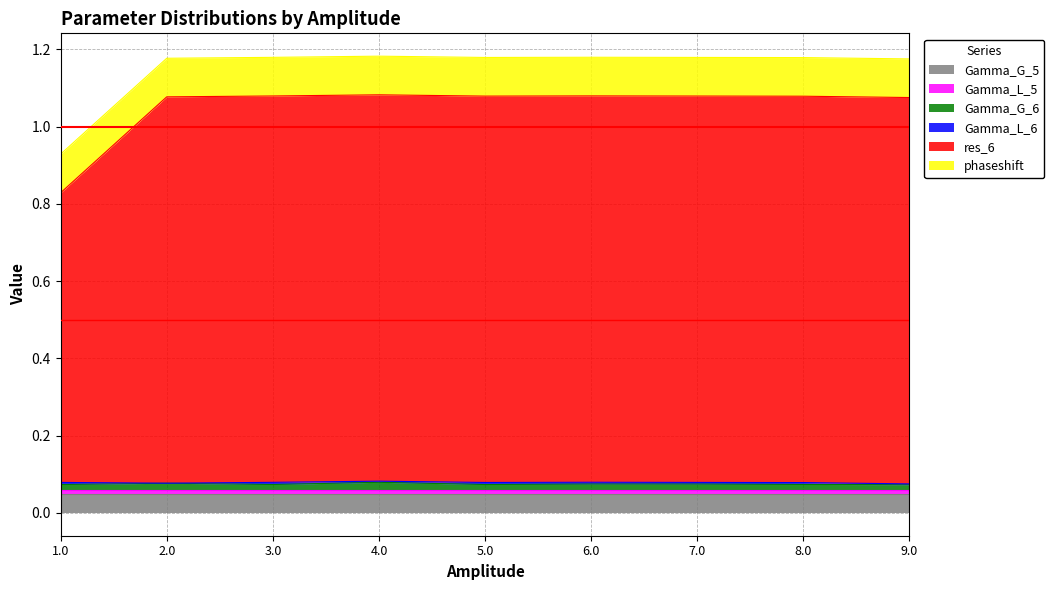

True or false: res_6 and Gamma_L_5 cross at least once.

False